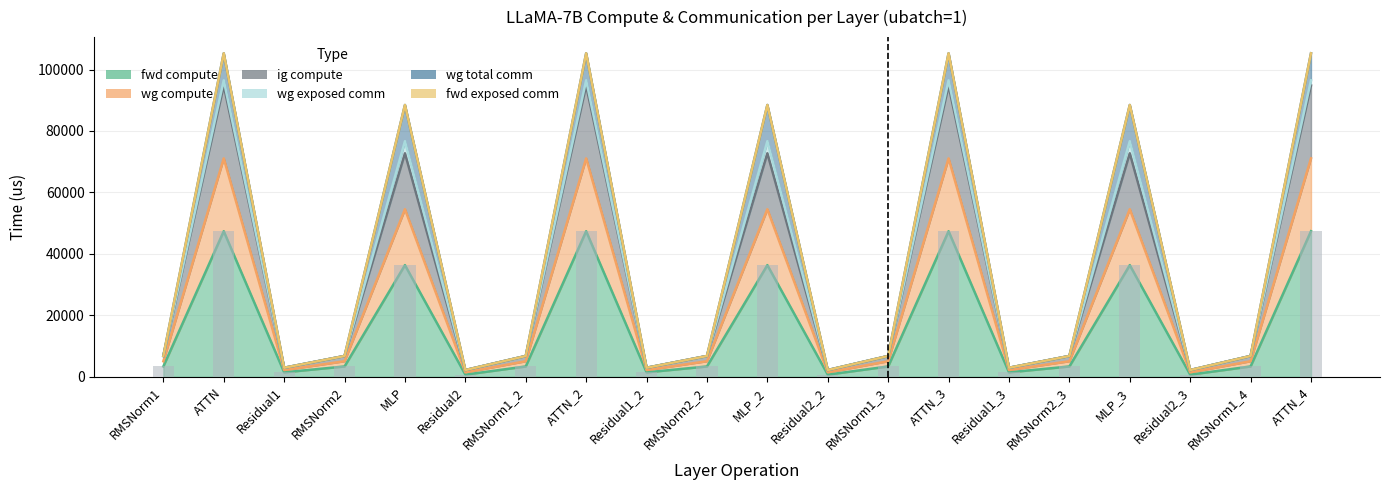

What is the difference between the ig compute values at RMSNorm2 and Residual1_2?

2875.9